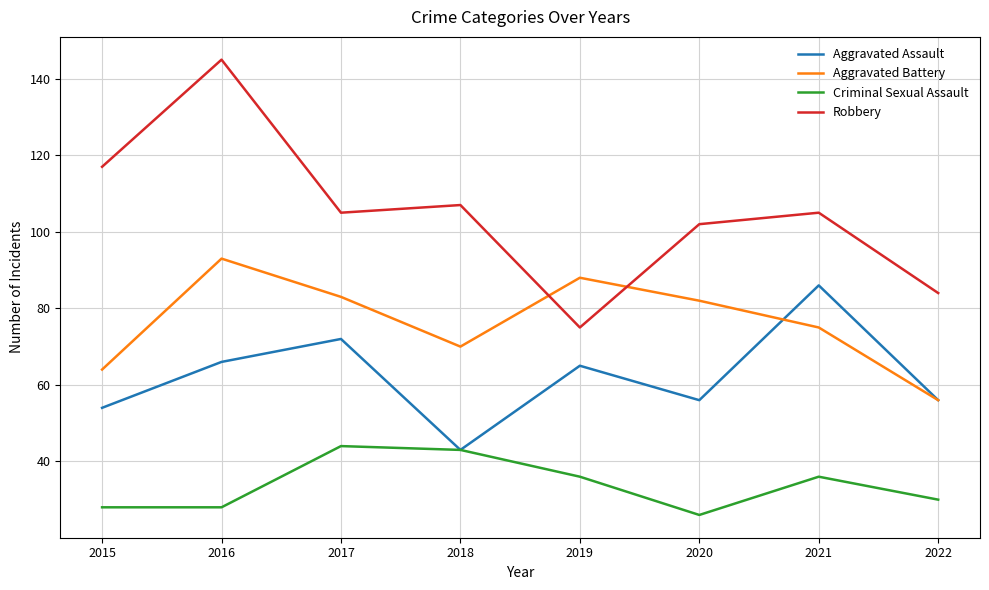

What is the difference between the Aggravated Battery values at 2019 and 2016?

5